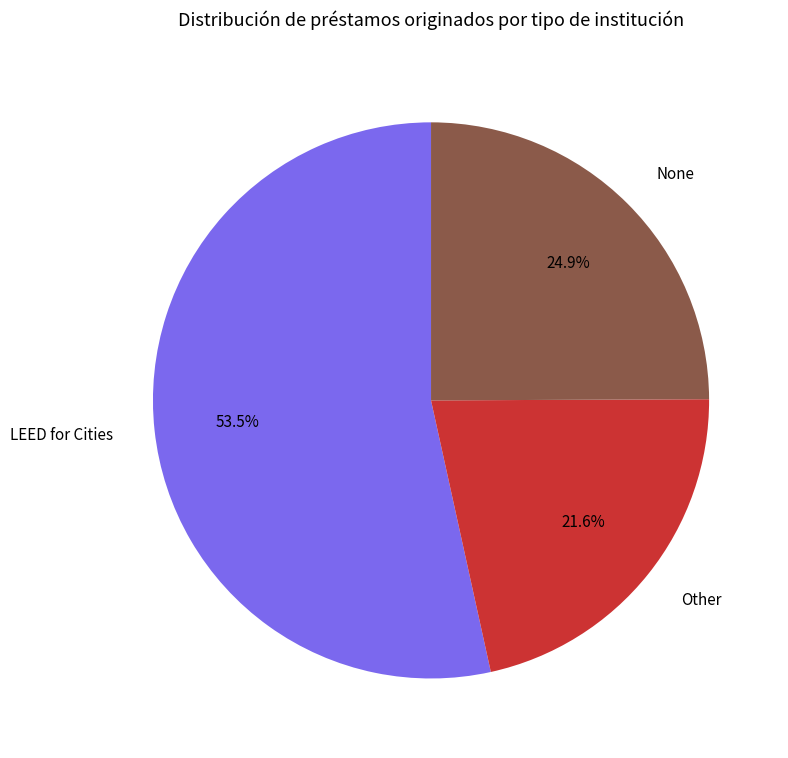

Is Other the majority of the pie?

No